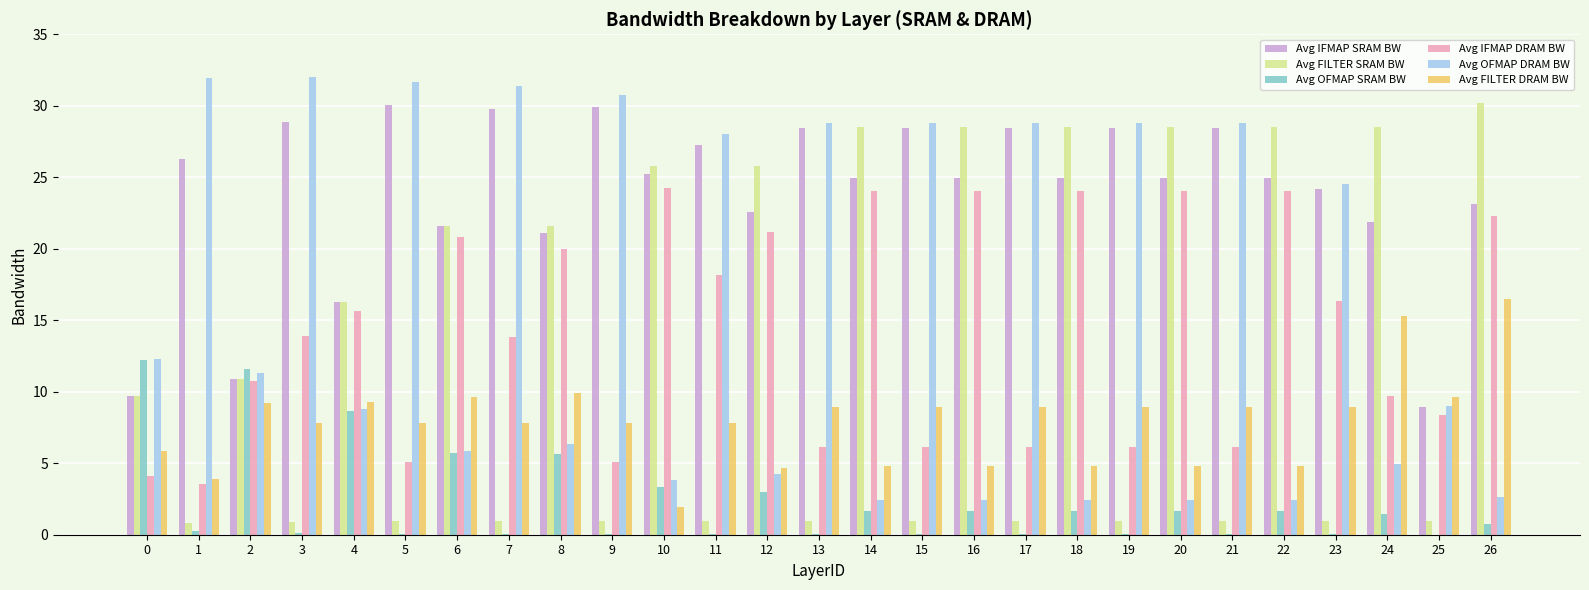

What is the highest value of the Avg FILTER SRAM BW series?

30.2